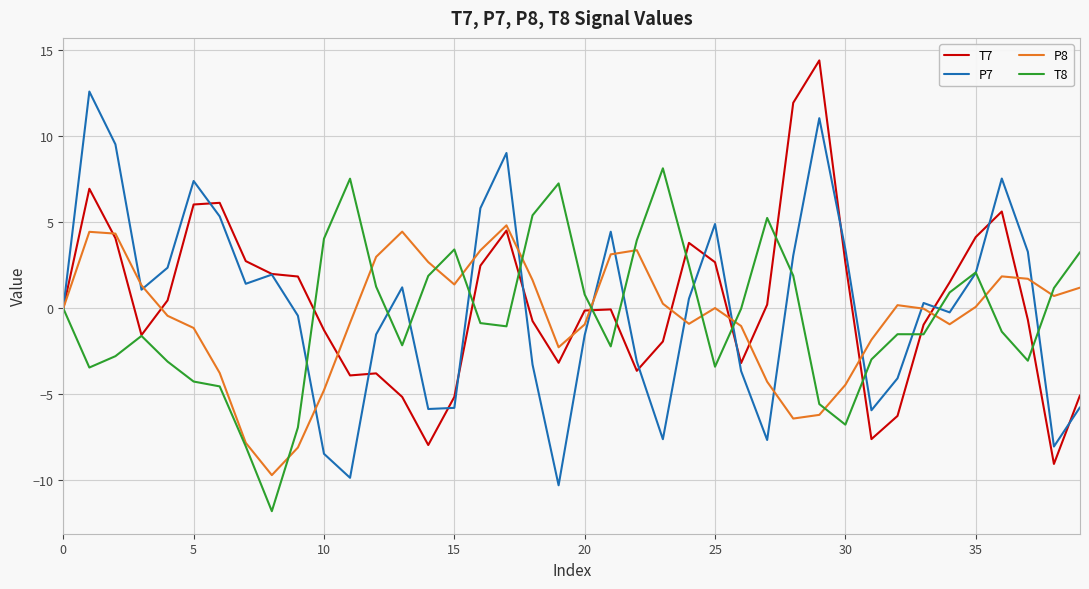

List the series in order of their peak value, highest first.

T7, P7, T8, P8